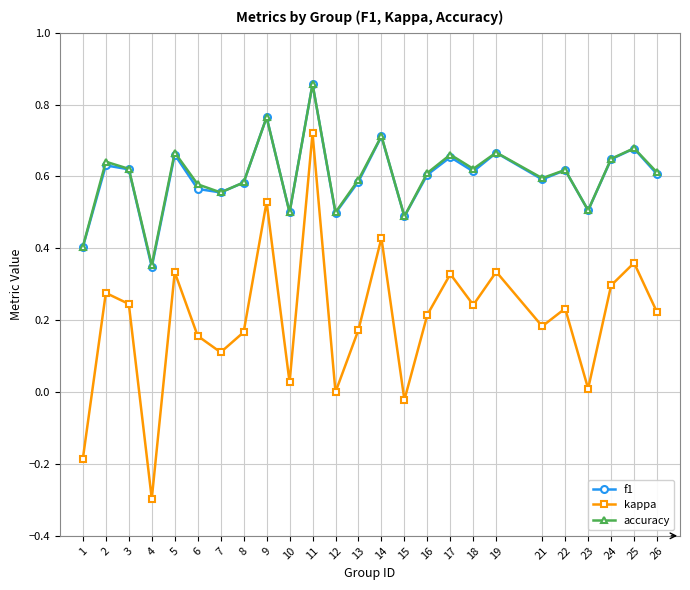

How many lines are shown in the chart?

3